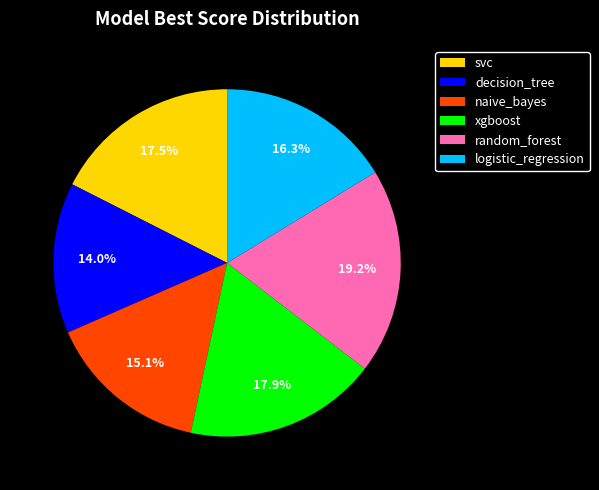

The svc slice represents 27% of the pie. True or false?

False